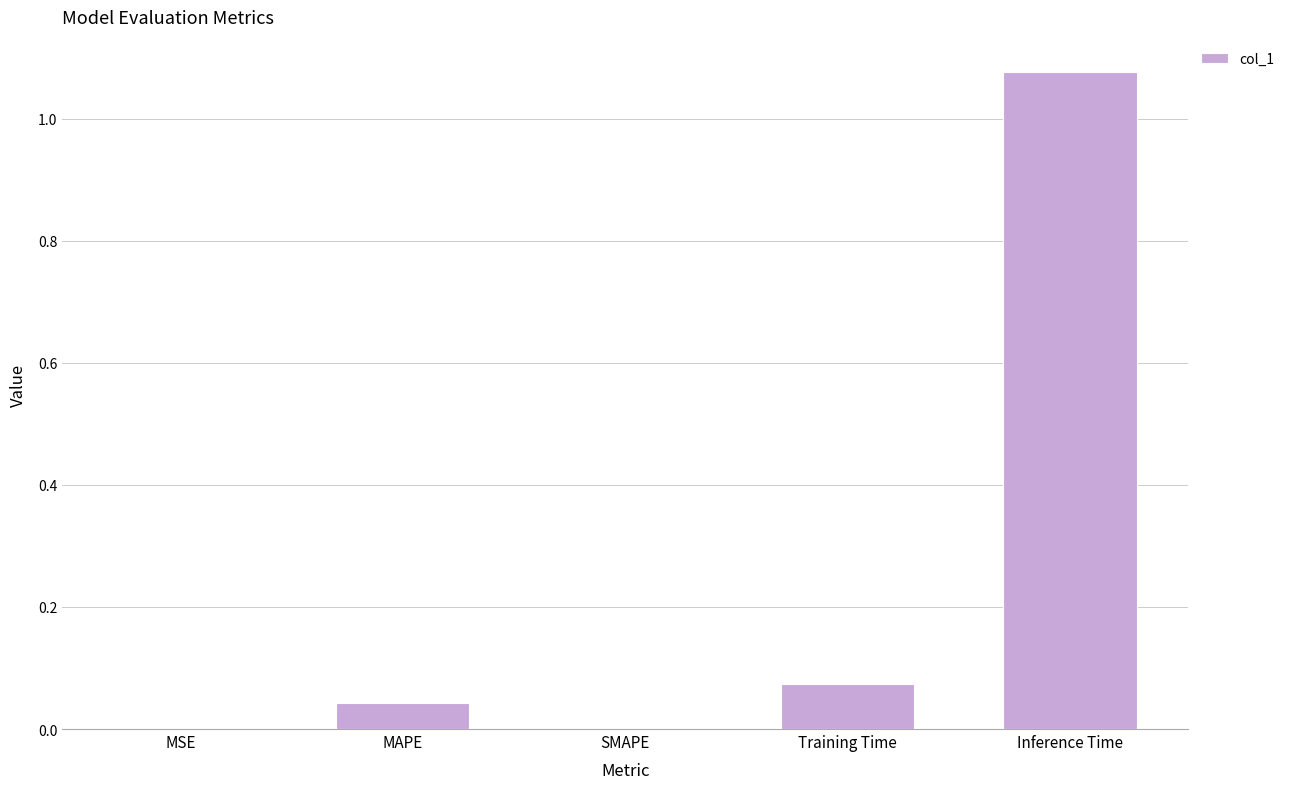

Are the bars horizontal?

No